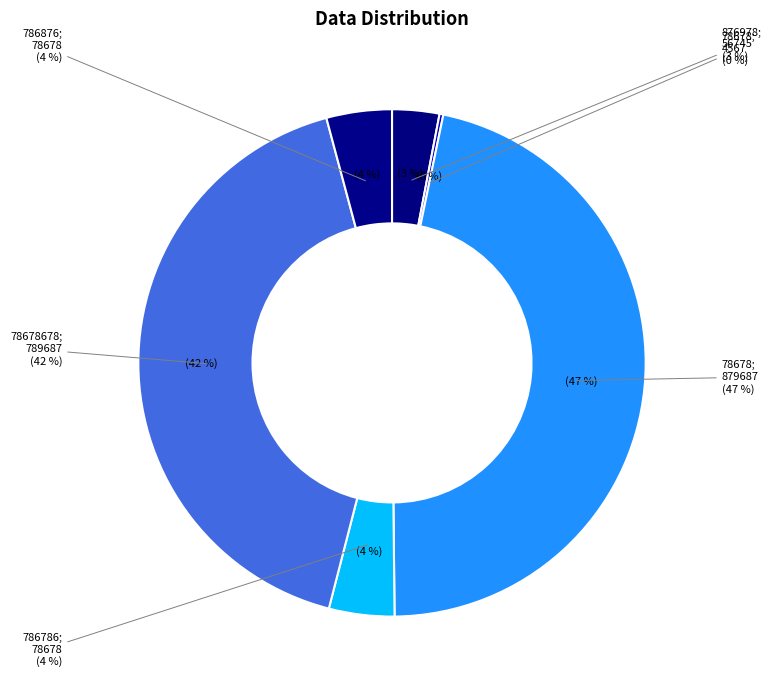

How many slices are in this pie chart?

6